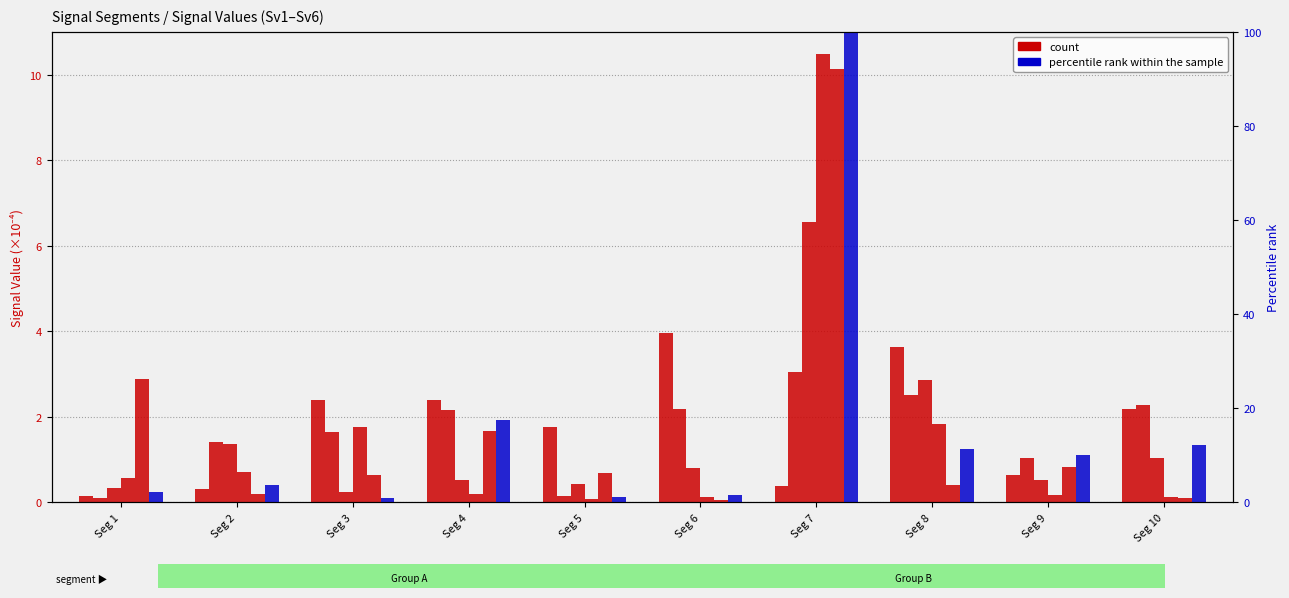

How many bars are there in total?

20